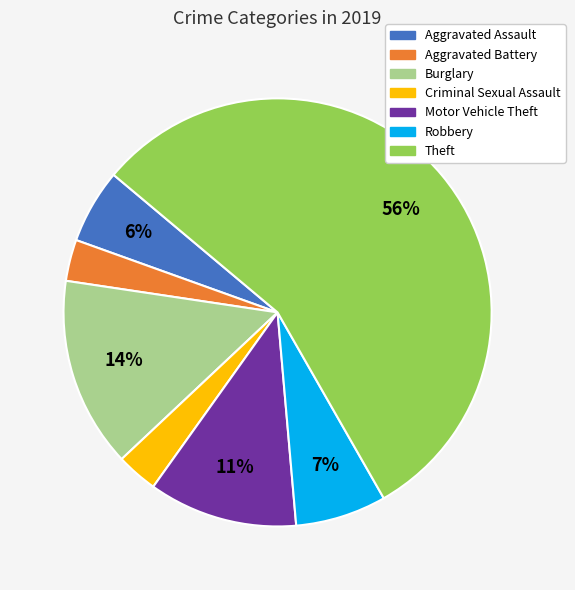

To the nearest percent, what is the average slice percentage?

14%